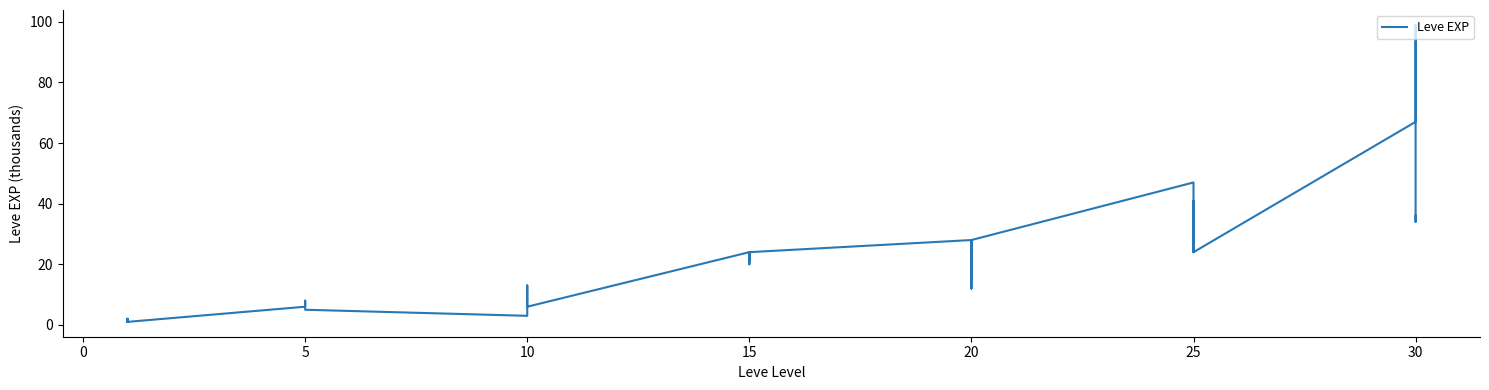

What is the value of the 1st point from the left?

1